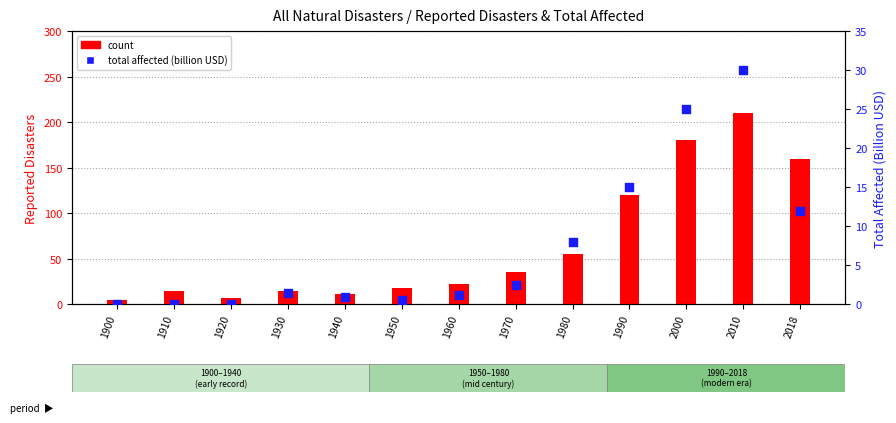

At how many categories does at least one series exceed 179?

2